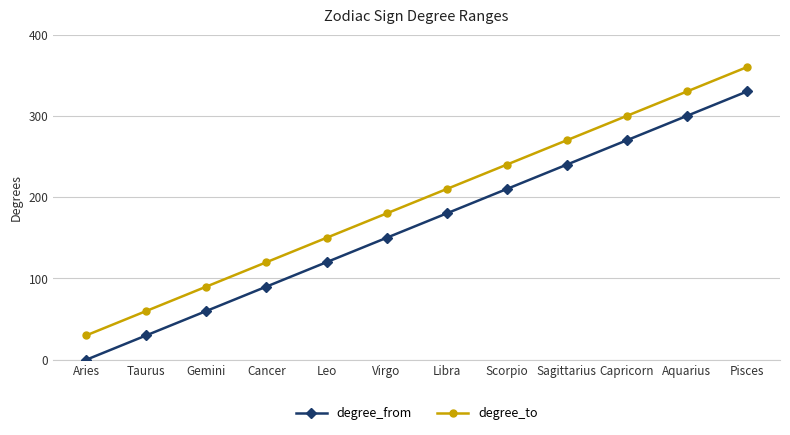

Read the degree_to value at Libra, to the nearest 10.

210